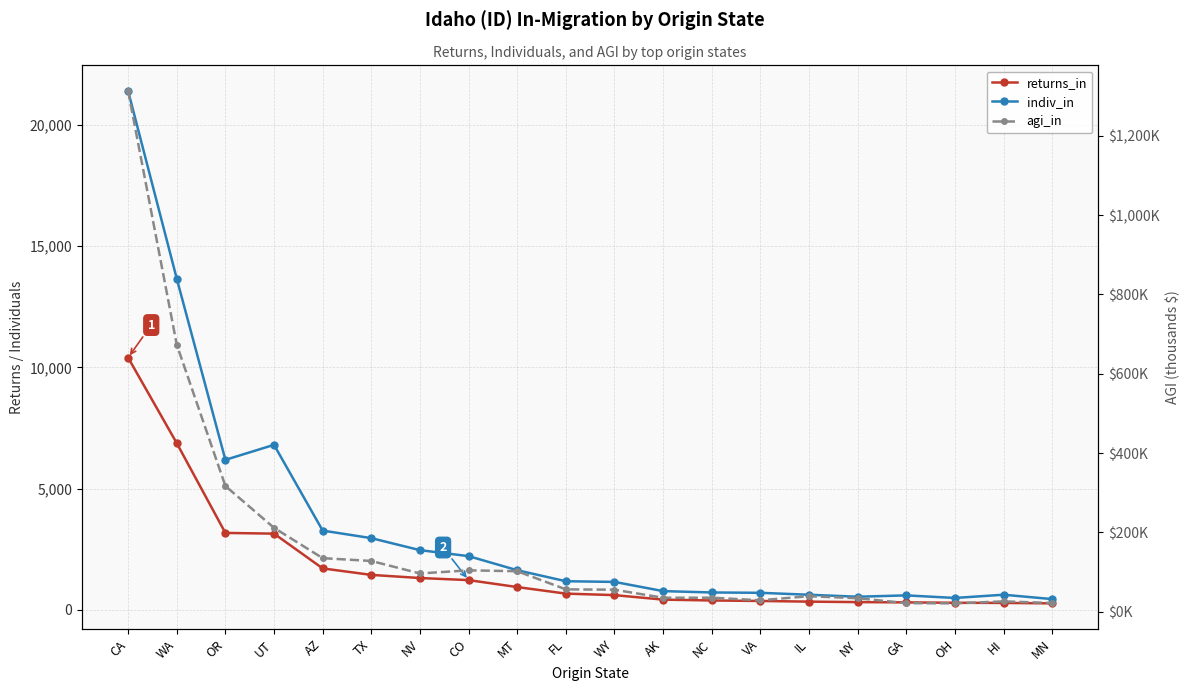

True or false: returns_in has a value of 9577 at WA.

False